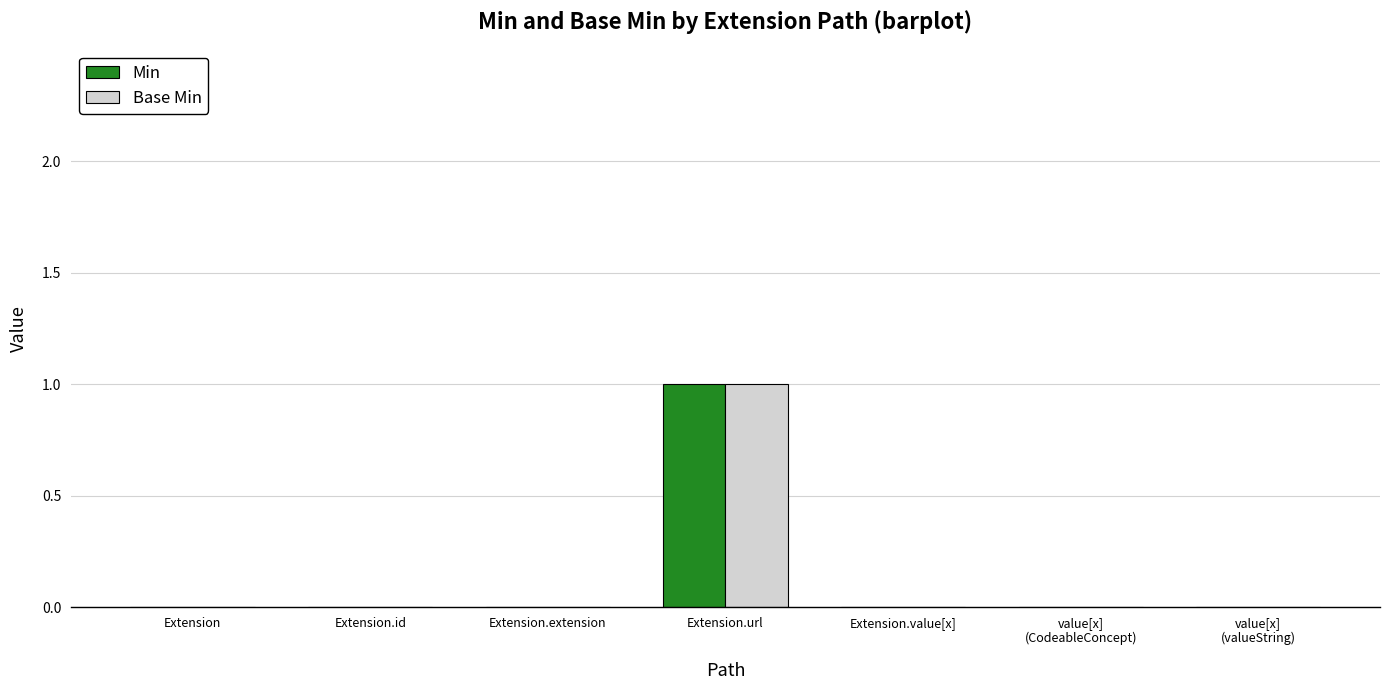

How many Base Min values are between 0 and 1?

7